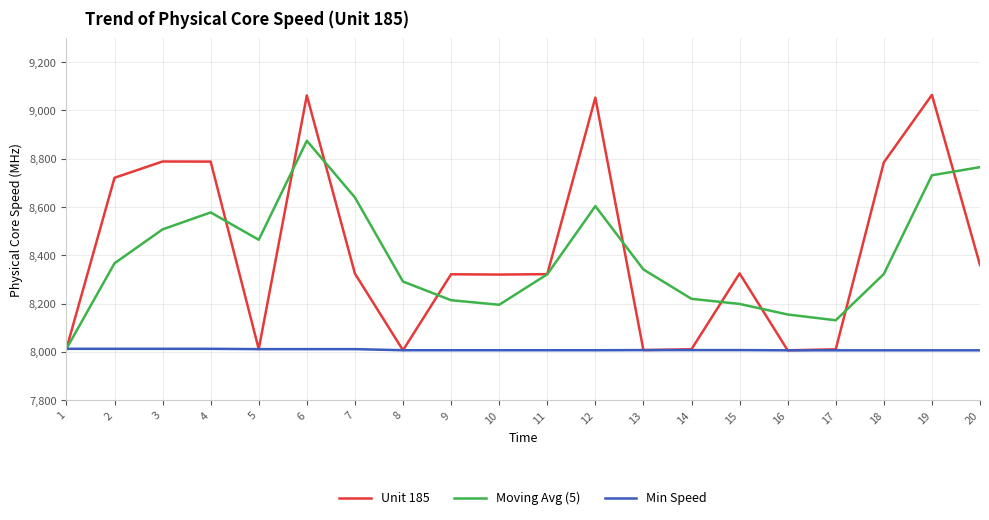

What is the maximum value shown in the chart?

9064.4